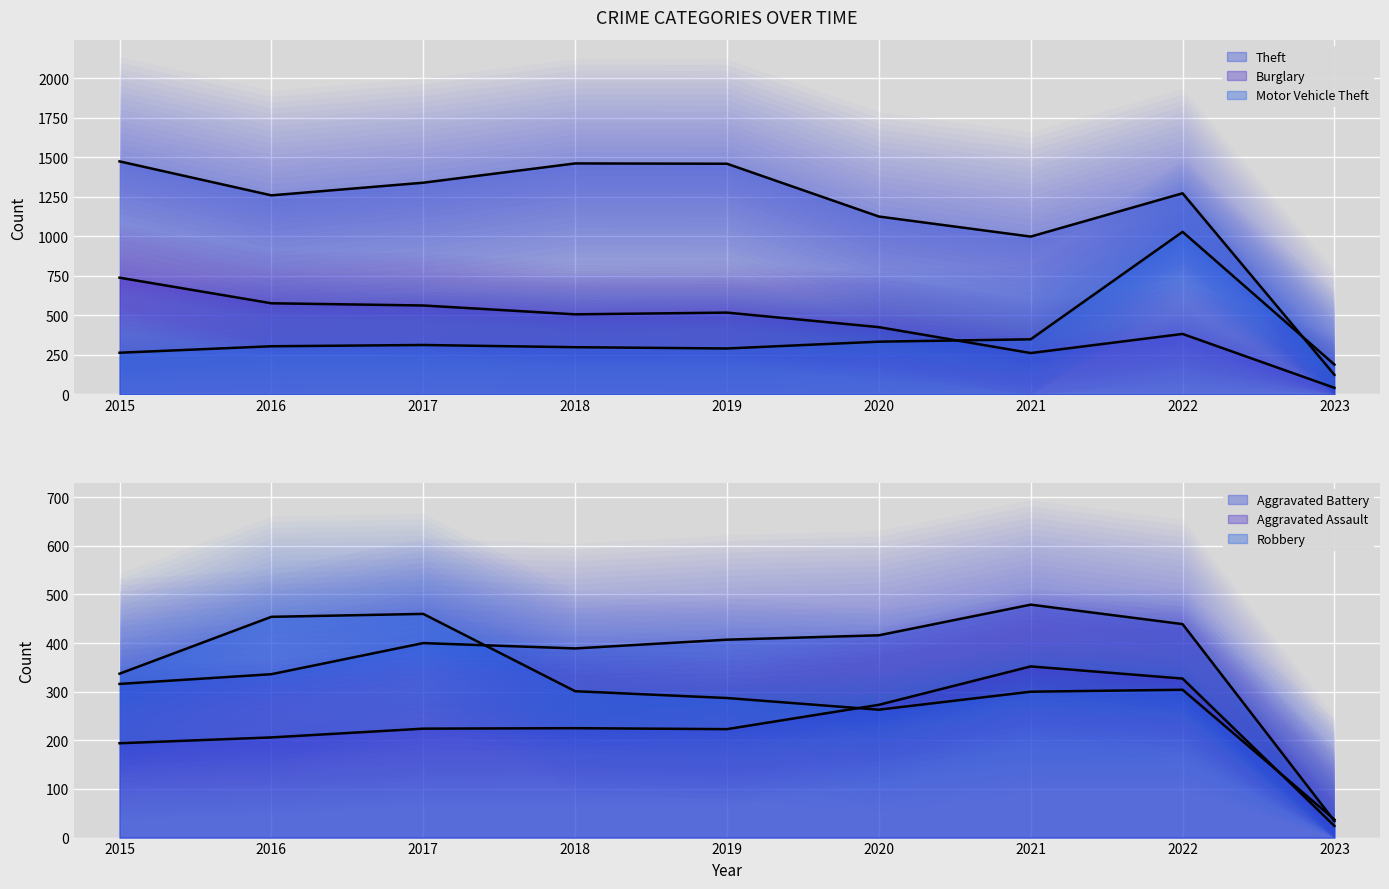

What is the difference between the maximum and minimum values in the Aggravated Battery series?

445